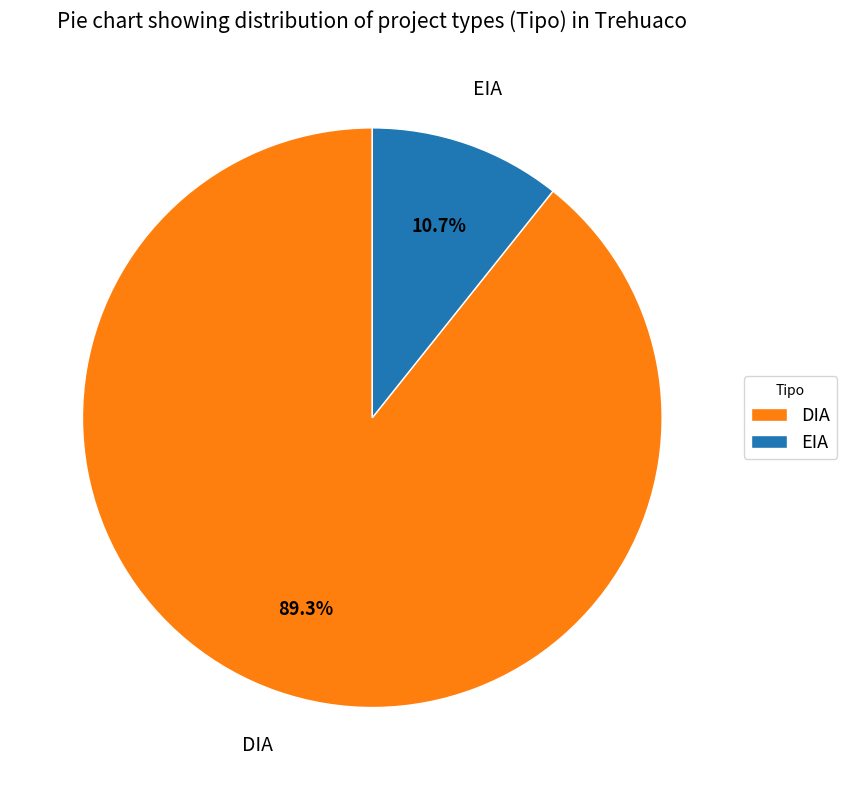

Does EIA represent more than half of the total?

No